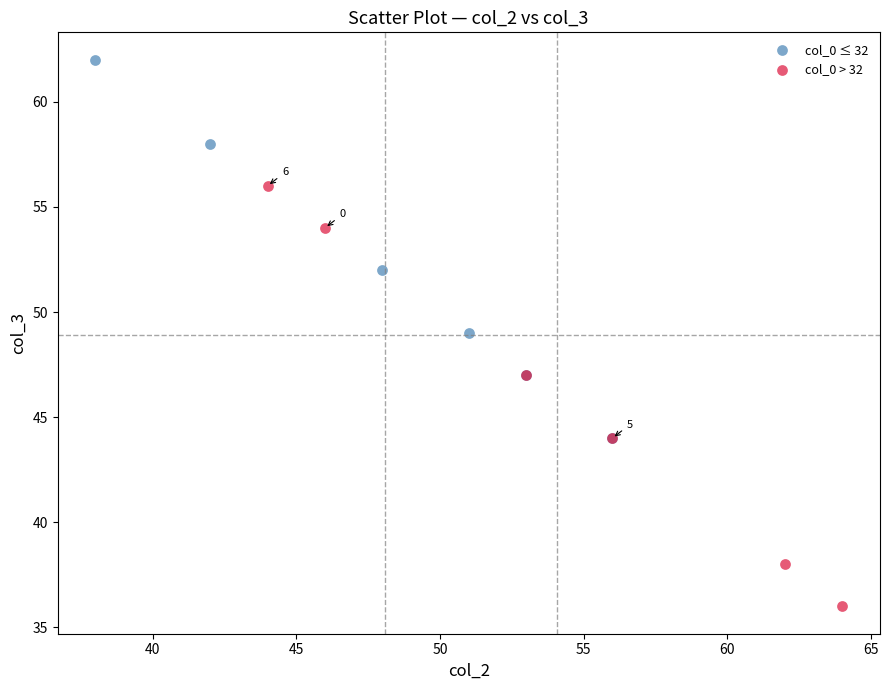

Which series reaches the minimum Y coordinate?

col_0 > 32